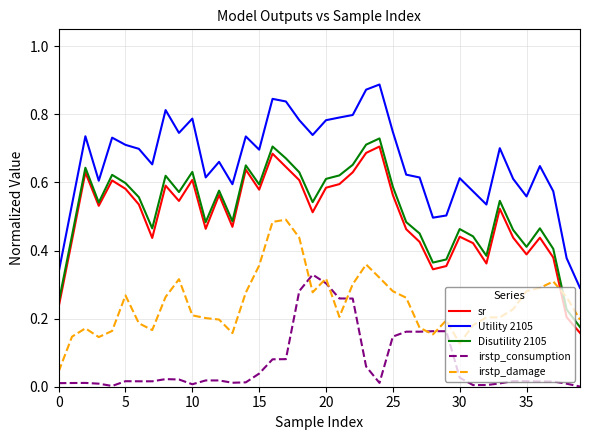

Which series has the largest range (max minus min)?

Utility 2105